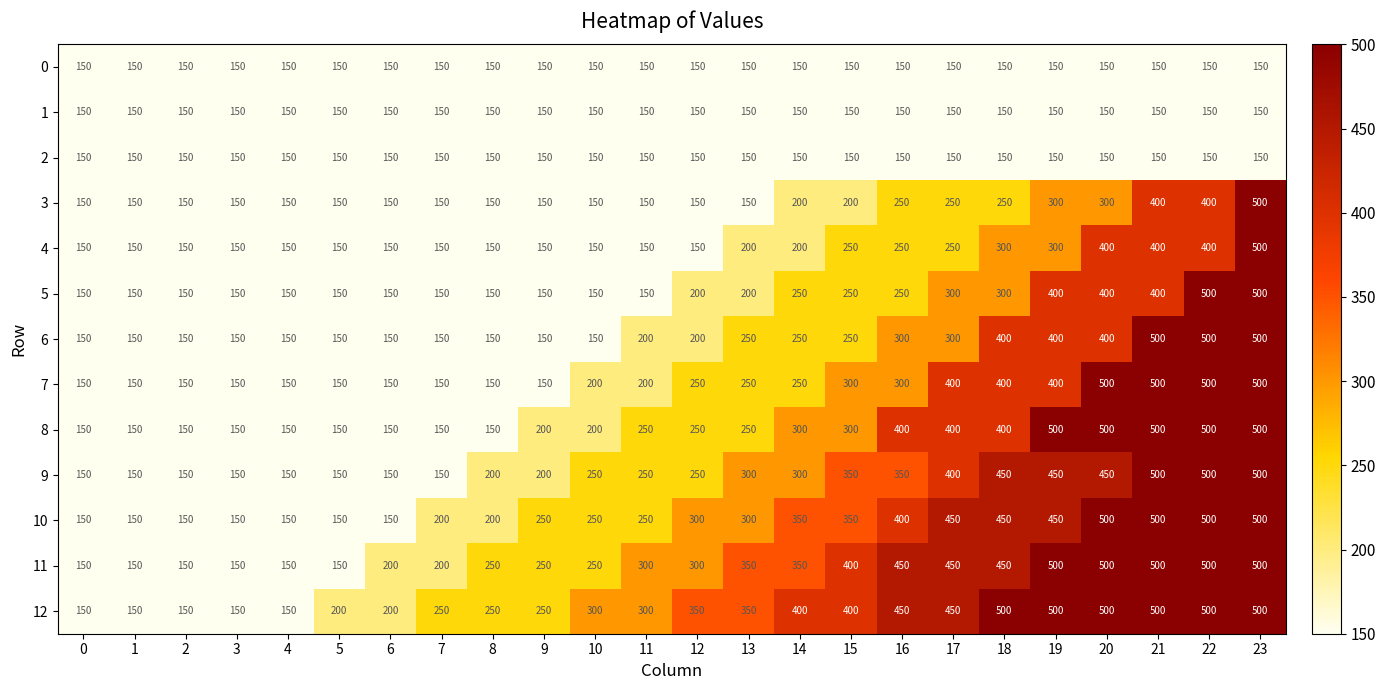

What is the greatest value displayed?

500